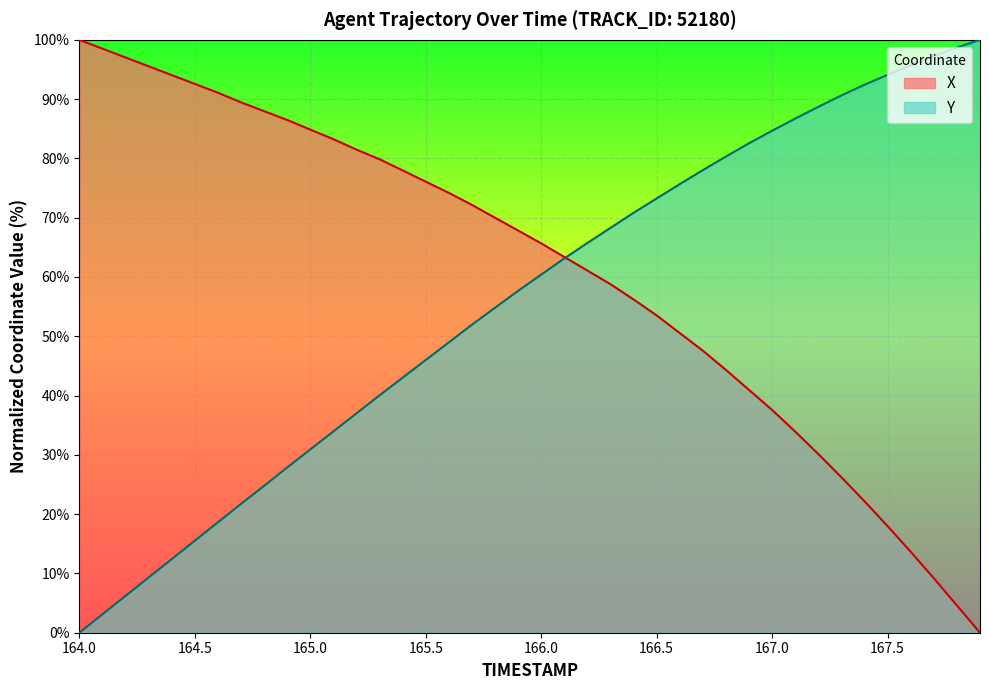

What is the highest value of the Y series?

100.0